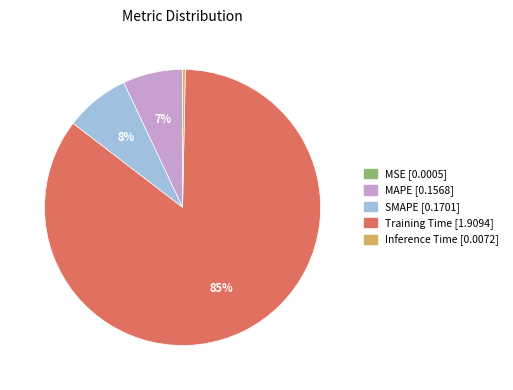

Is the sum of MAPE [0.1568] and Inference Time [0.0072] greater than half?

No